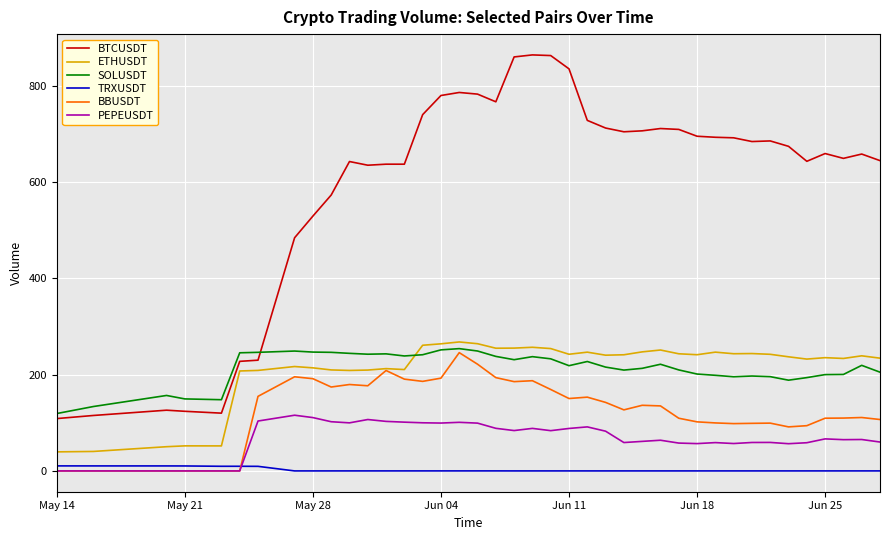

How many lines are shown in the chart?

6